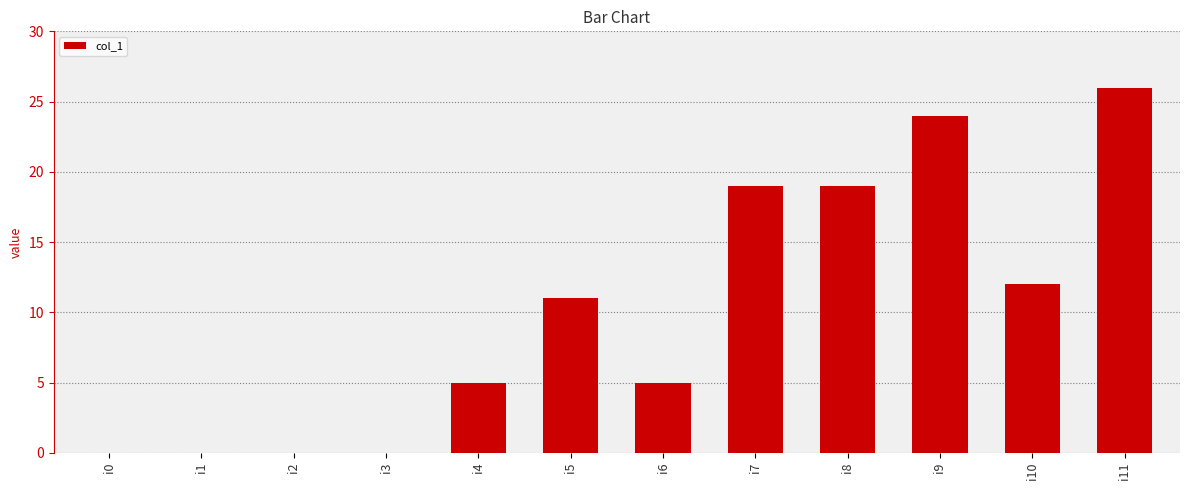

Count the number of categories in the chart.

12